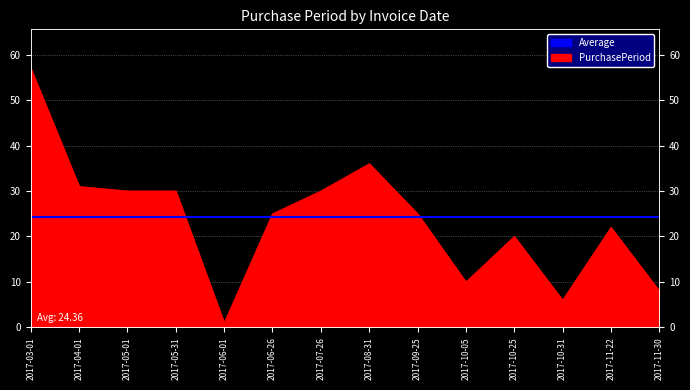

True or false: there are more than 0 points higher than both neighbors.

True